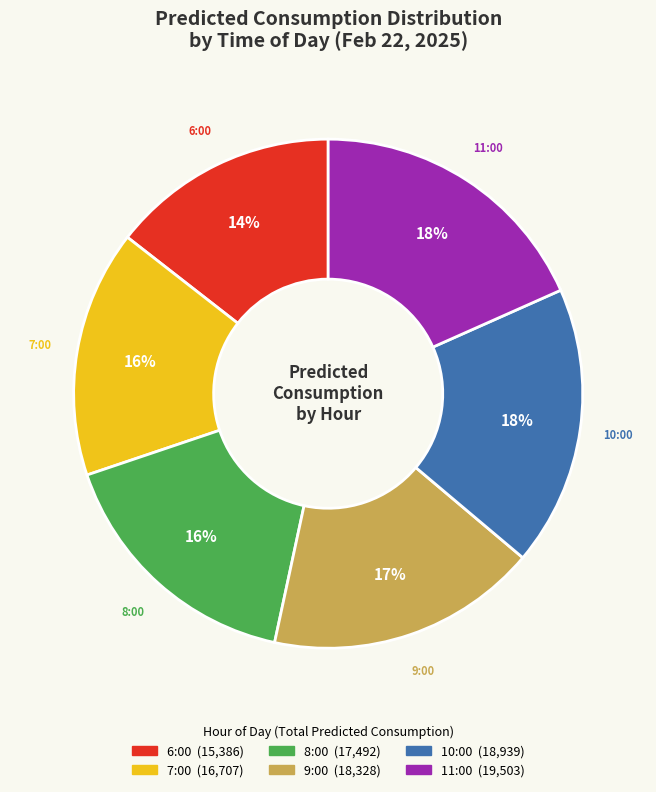

Is there a majority slice in this chart?

No